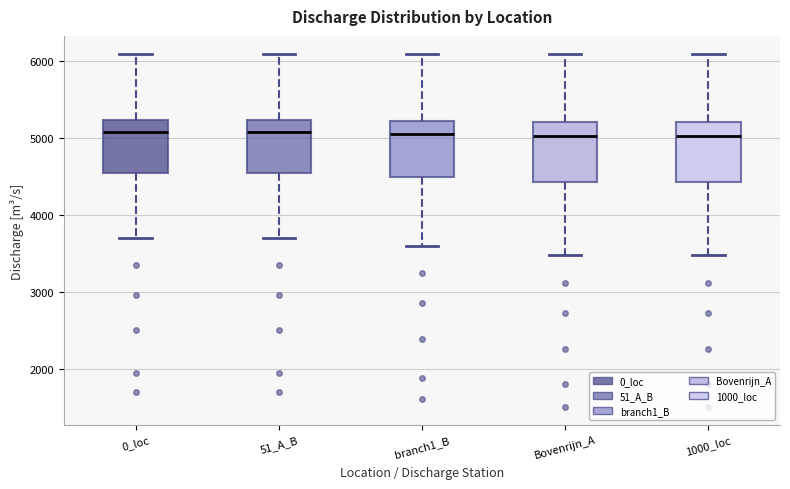

Reading left to right, read every box against the y-axis: the position of its median line, the range the box covers, and the ends of its whiskers. The values are not printed on the chart, so give them approximately, as read against the axis.

0_loc: median 5100, box 4500 to 5200, whiskers 3700 to 6100
51_A_B: median 5100, box 4500 to 5200, whiskers 3700 to 6100
branch1_B: median 5100, box 4500 to 5200, whiskers 3600 to 6100
Bovenrijn_A: median 5000, box 4400 to 5200, whiskers 3500 to 6100
1000_loc: median 5000, box 4400 to 5200, whiskers 3500 to 6100